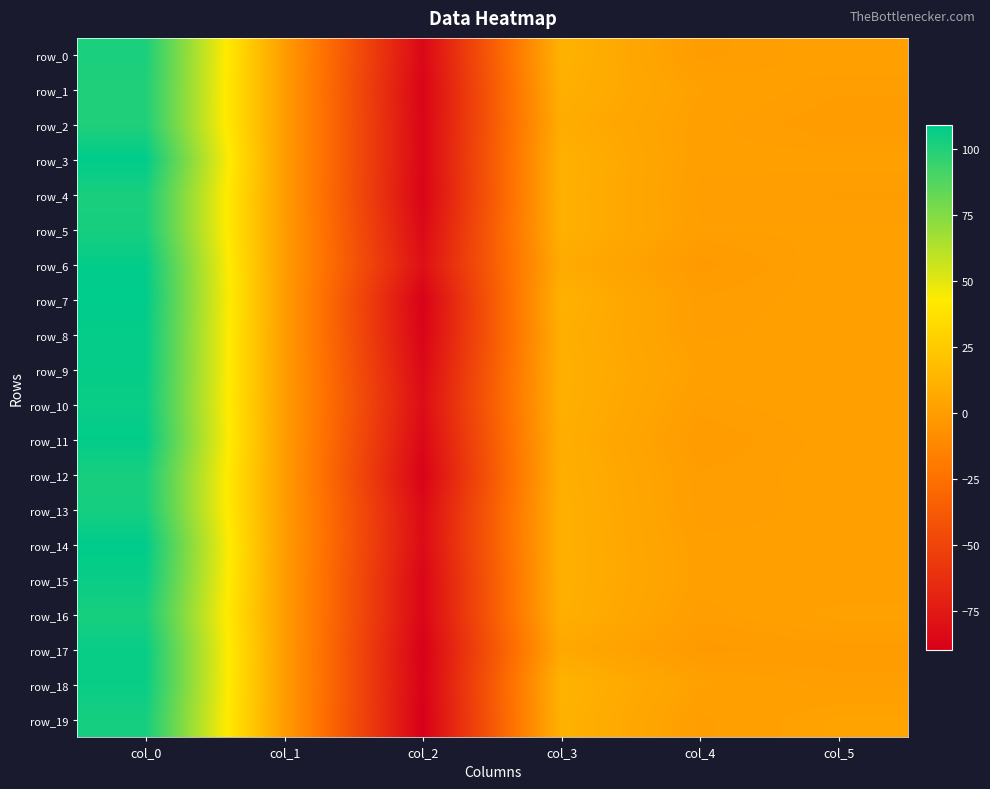

What value does the row_11 series have at col_0?

107.9